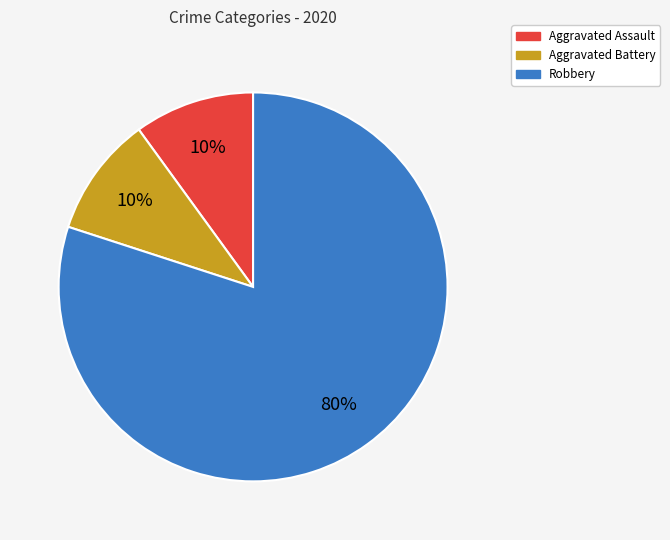

Count the number of slices in the pie.

3